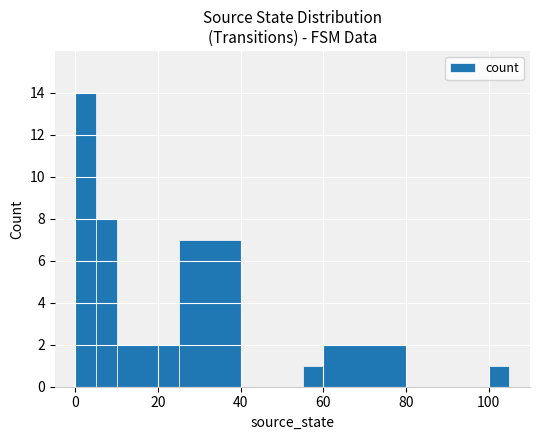

What is the sum of all values?

37